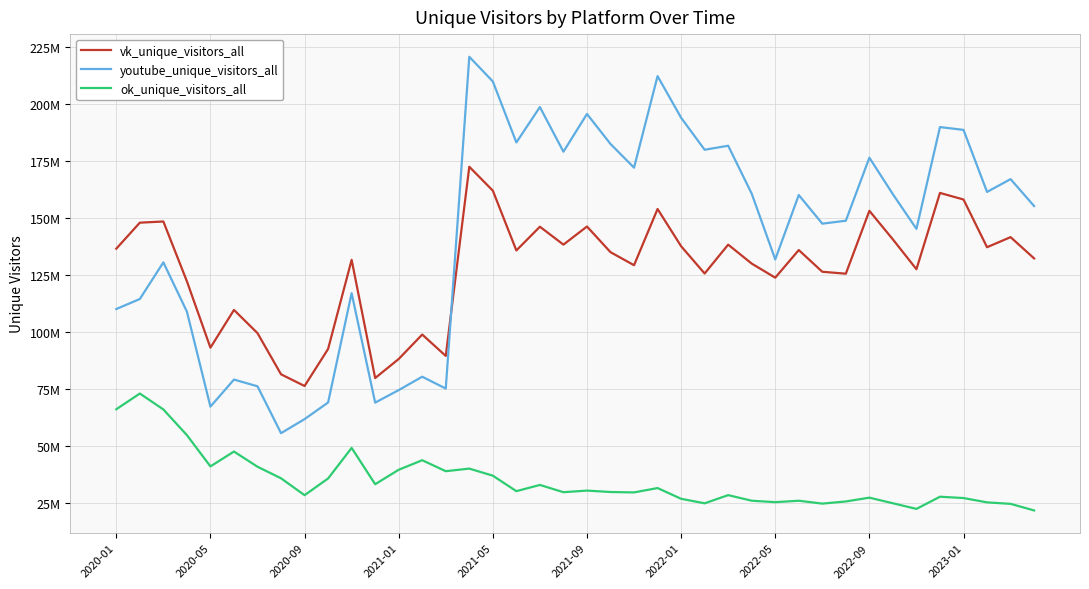

True or false: youtube_unique_visitors_all and ok_unique_visitors_all cross at least once.

False